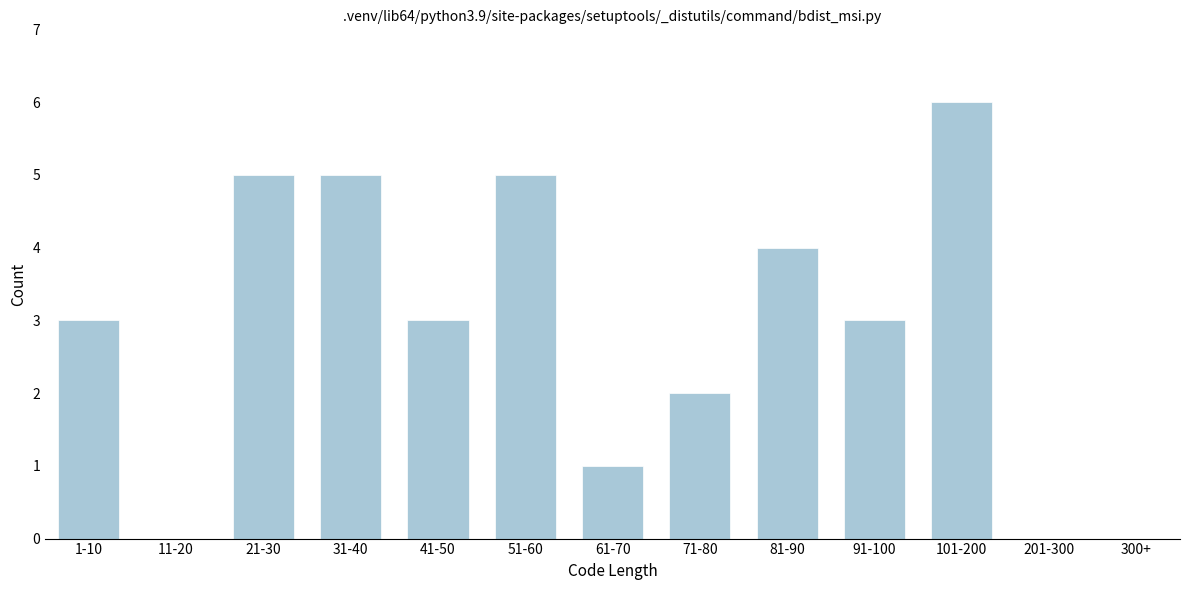

Reading right to left, transcribe all the data shown in this chart.

300+=0	201-300=0	101-200=6	91-100=3	81-90=4	71-80=2	61-70=1	51-60=5	41-50=3	31-40=5	21-30=5	11-20=0	1-10=3